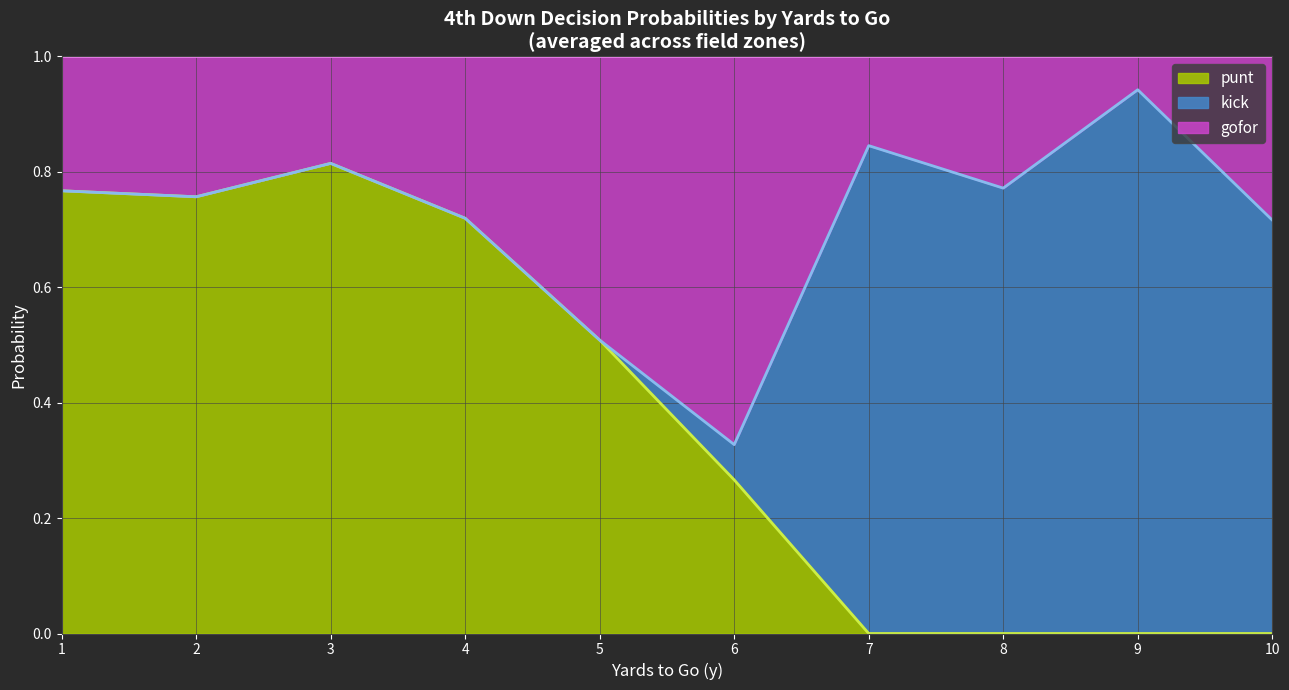

What are all the series names shown in the legend?

punt, kick, gofor